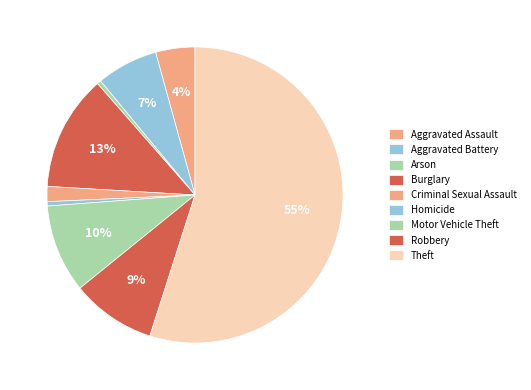

Count the number of slices in the pie.

9